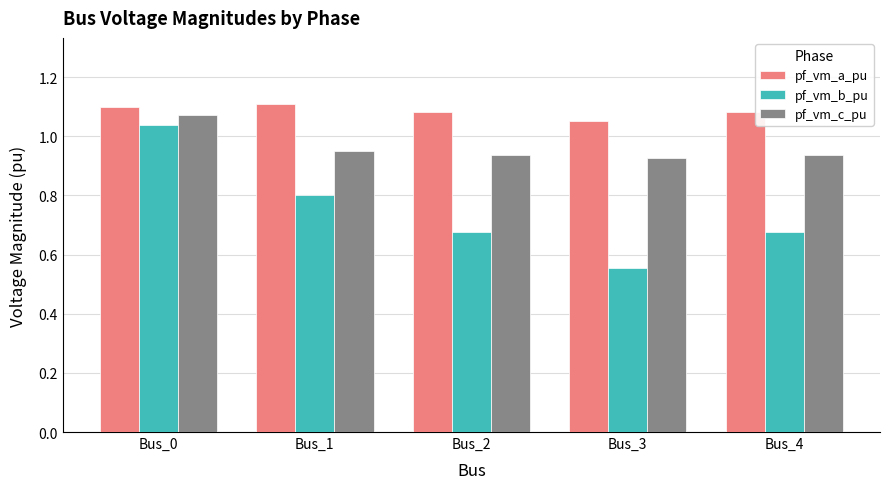

Is the value of pf_vm_a_pu at Bus_3 greater than the value of pf_vm_c_pu at Bus_1?

Yes